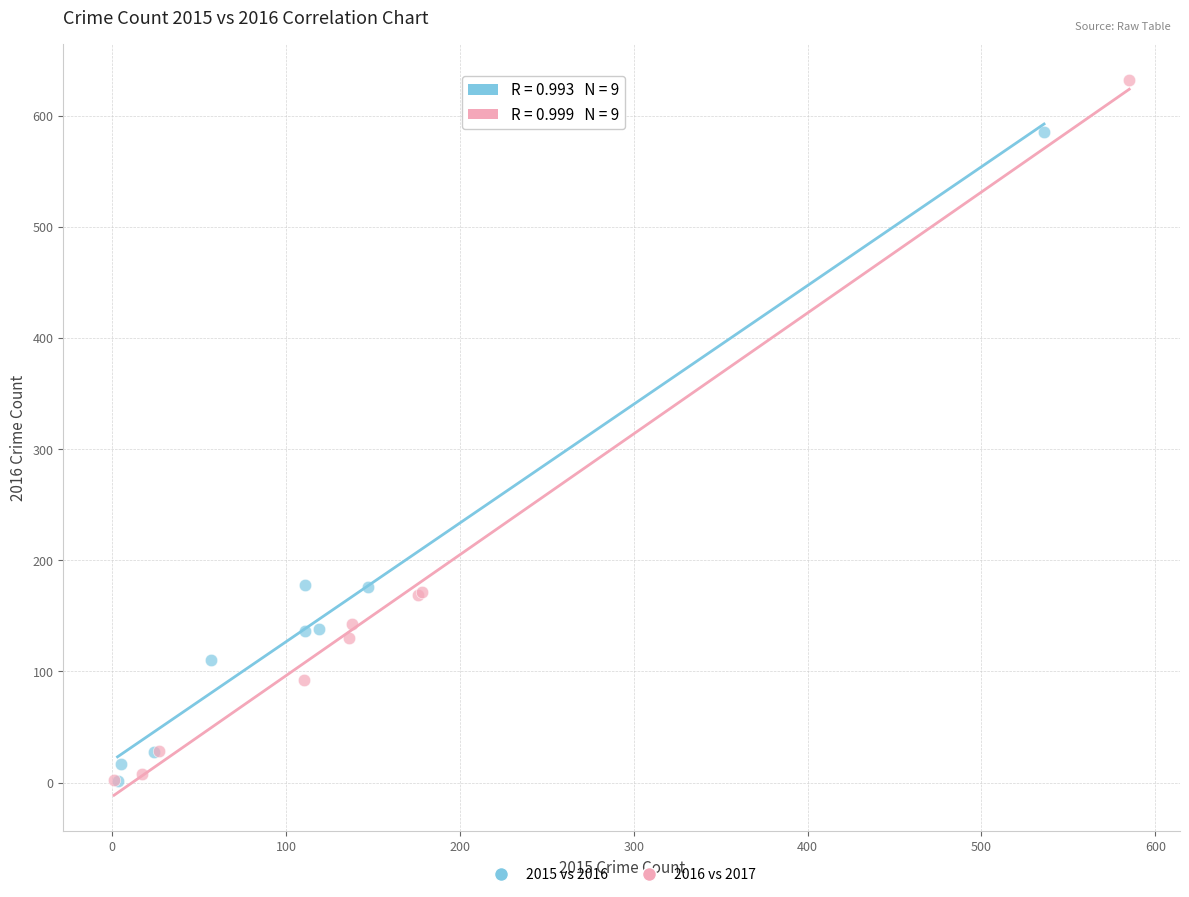

Which series has the widest spread of Y values?

2016 vs 2017